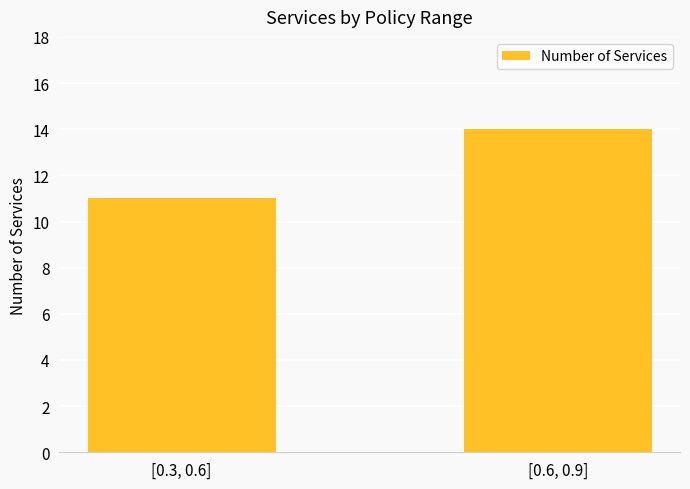

Which has a higher value, [0.3, 0.6] or [0.6, 0.9]?

[0.6, 0.9]